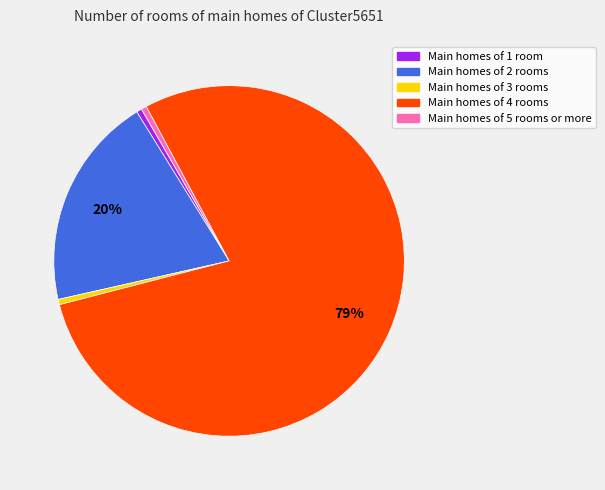

To the nearest percent, what is the average slice percentage?

20%